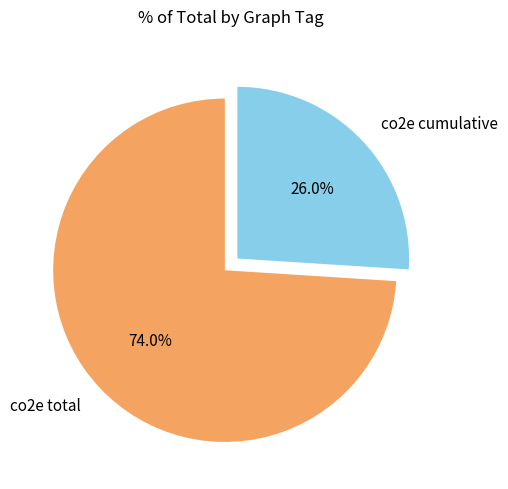

Rank the categories by value from lowest to highest.

co2e cumulative, co2e total